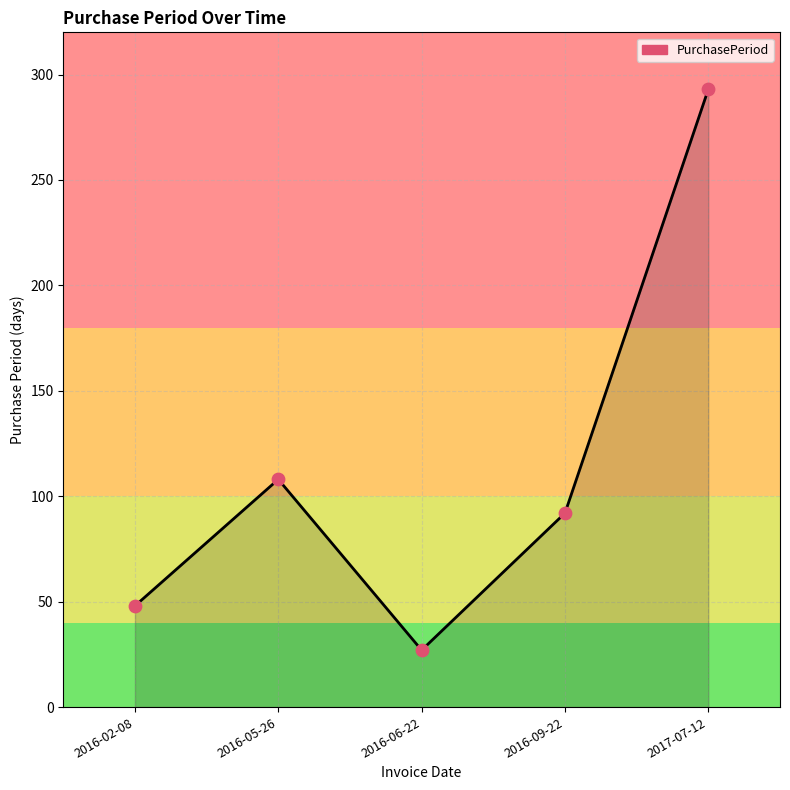

Approximately how many times larger is the value at 2016-02-08 compared to 2016-09-22?

0.5